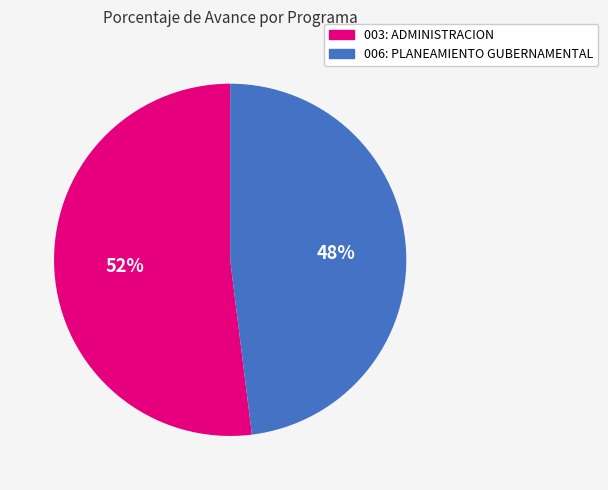

Is the sum of 006: PLANEAMIENTO GUBERNAMENTAL and 003: ADMINISTRACION greater than half?

Yes